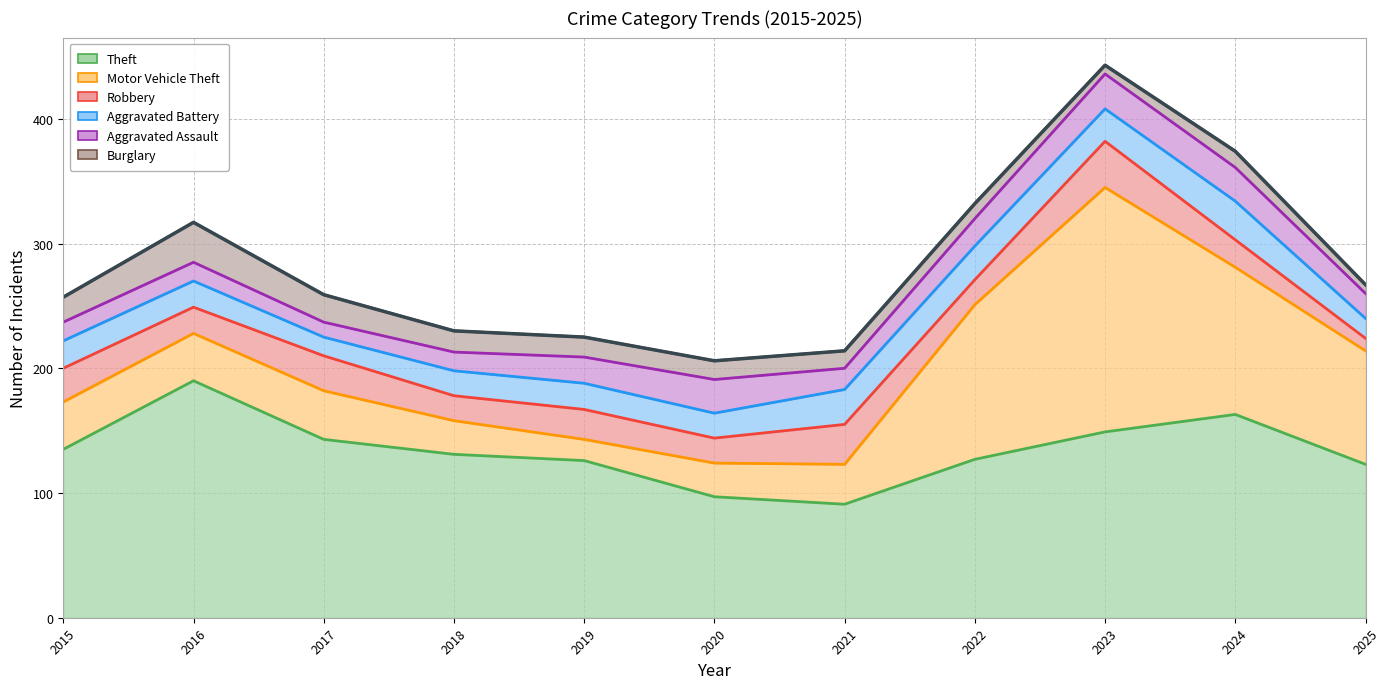

Which category has the highest value across all series?

2023